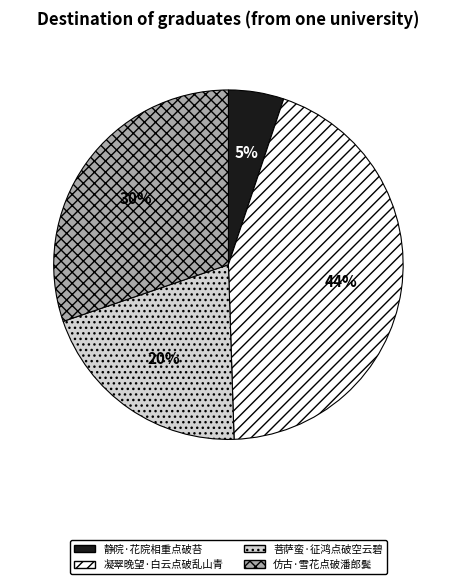

To the nearest percent, what portion does 菩萨蛮·征鸿点破空云碧 represent?

20%